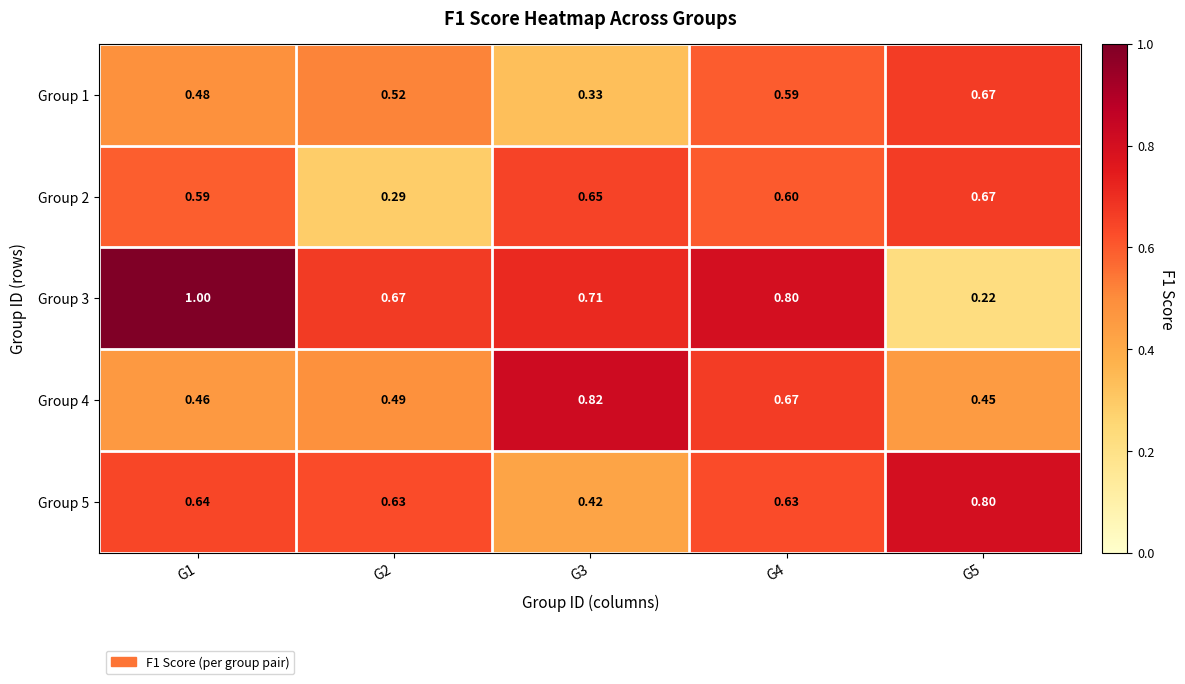

Is the value of Group 5 at G4 greater than the value of Group 4 at G4?

No